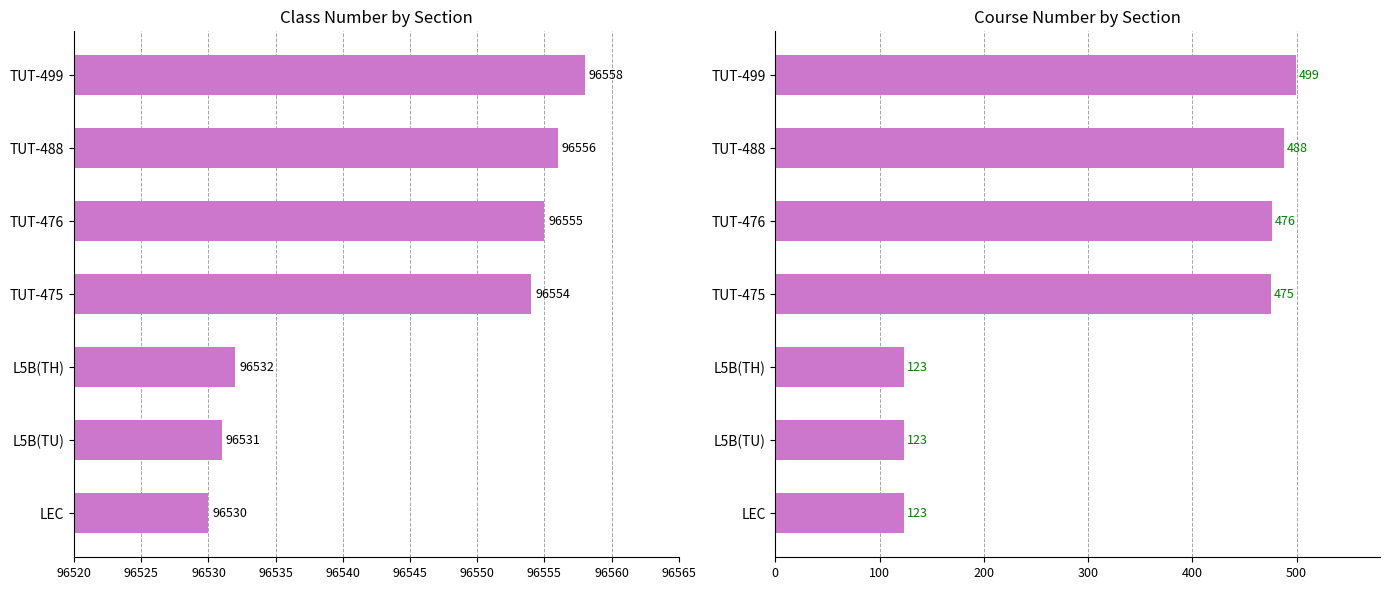

What is the maximum value for Class Nbr?

96558